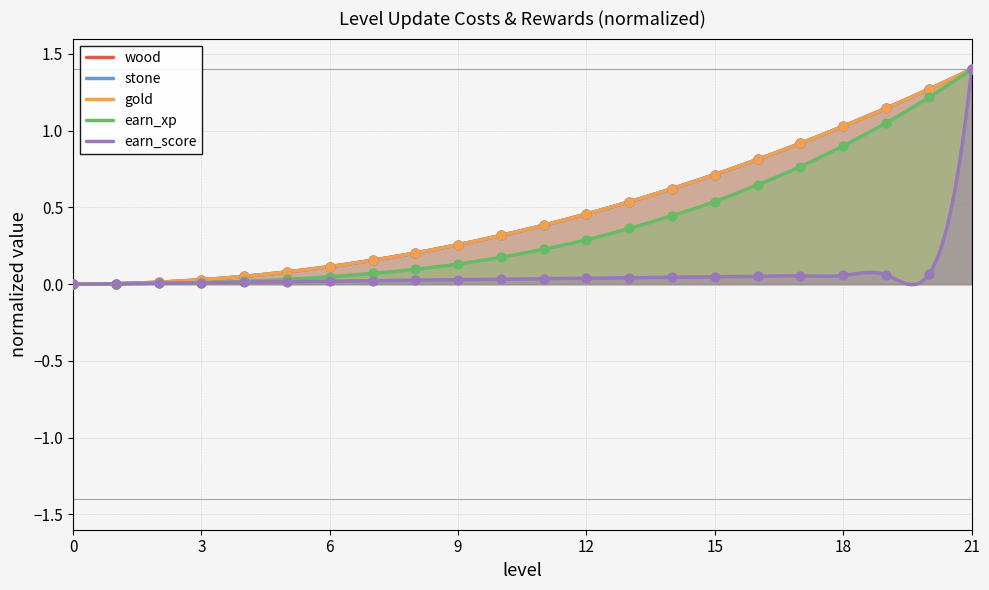

Which series contains the highest Y value?

wood